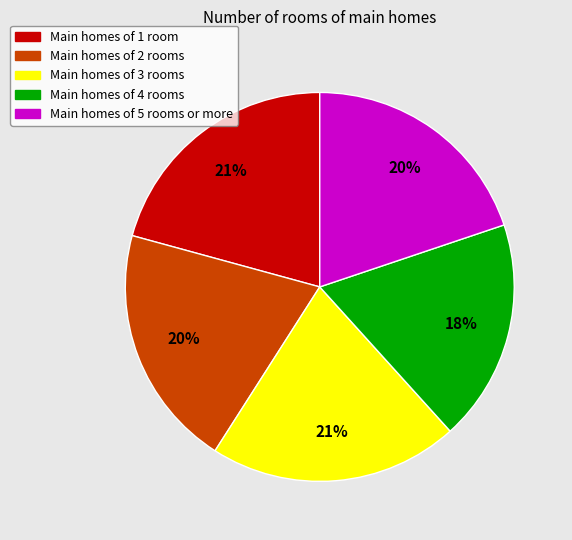

Which has a higher value, Main homes of 3 rooms or Main homes of 5 rooms or more?

Main homes of 3 rooms